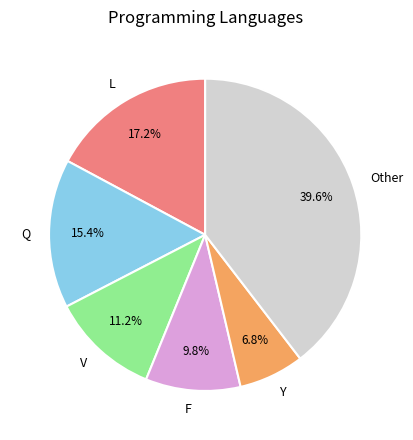

How many slices are in this pie chart?

6